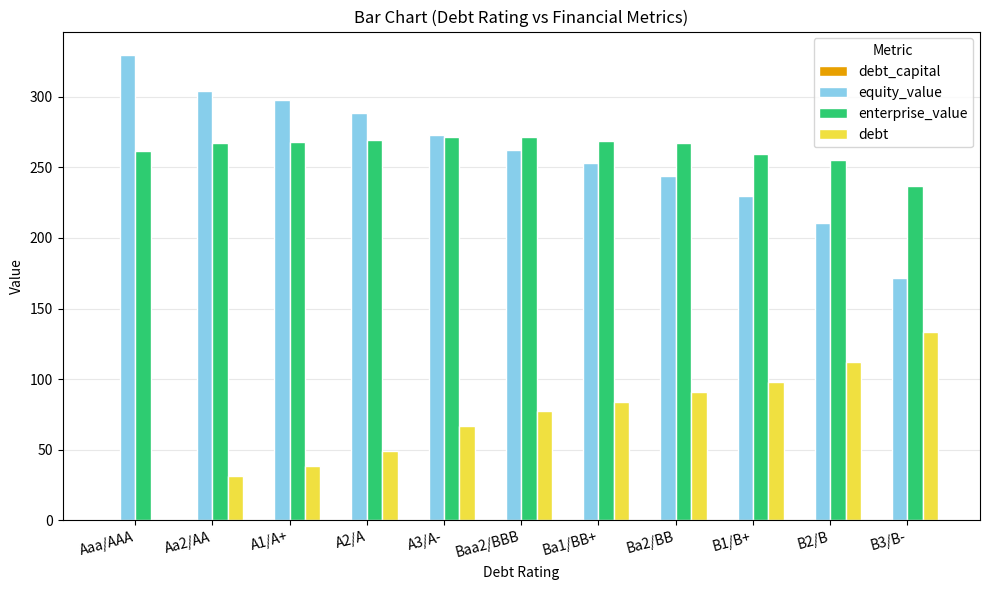

What value does the debt series have at Aa2/AA?

31.5